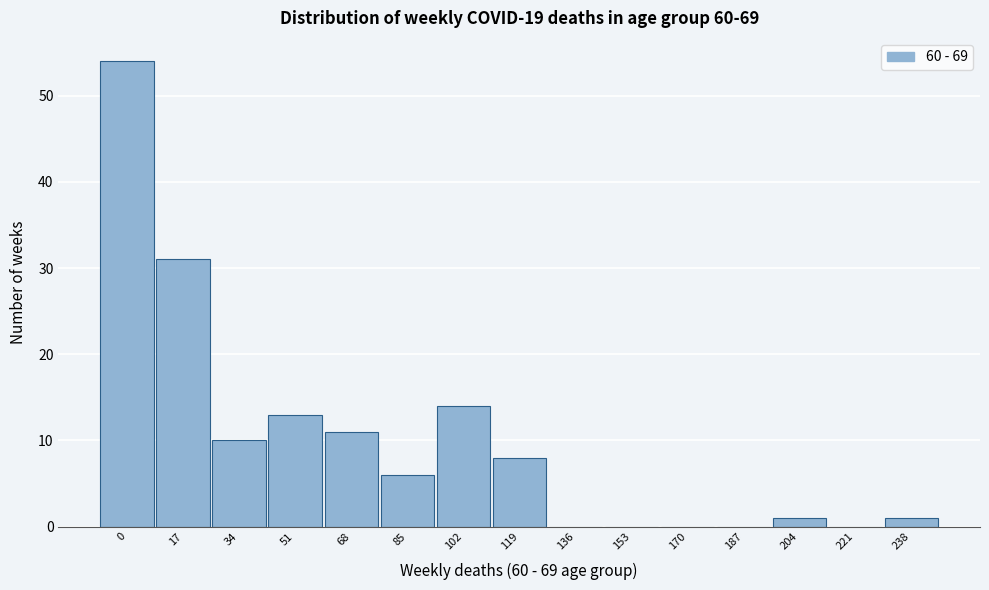

Reading right to left, what are all the values shown in this chart?

238=1	221=0	204=1	187=0	170=0	153=0	136=0	119=8	102=14	85=6	68=11	51=13	34=10	17=31	0=54